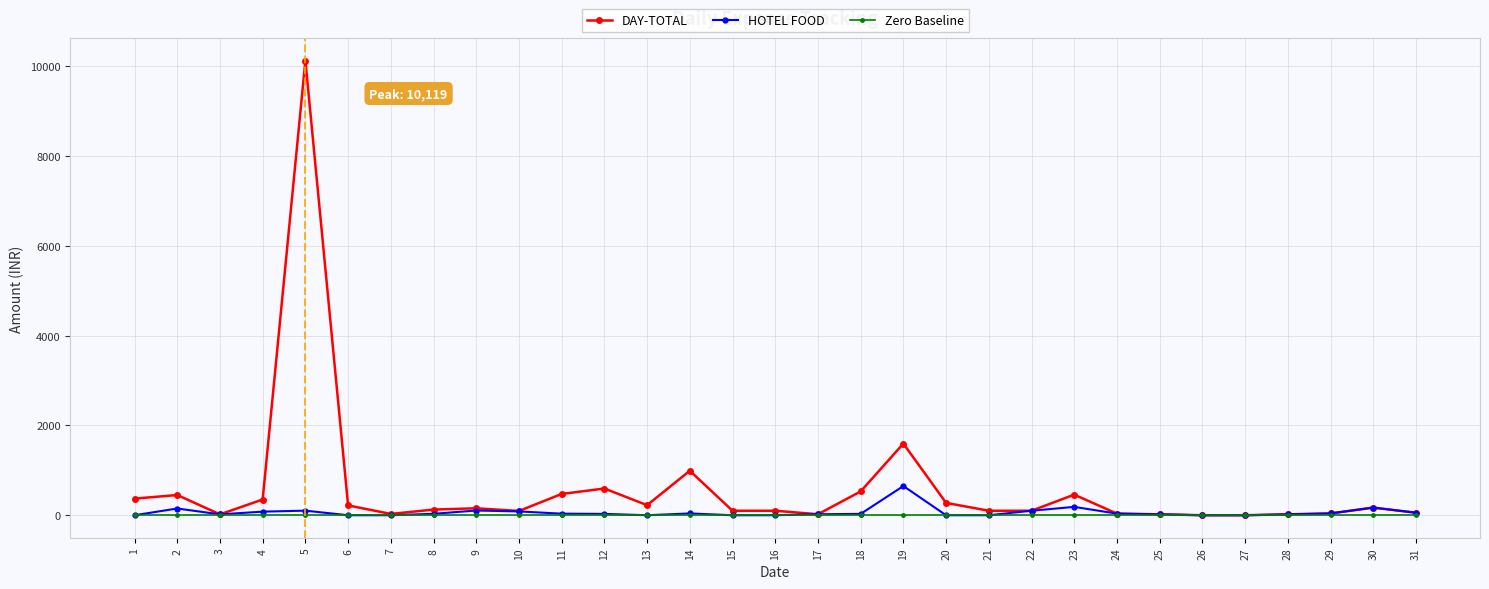

The value of DAY-TOTAL at 27 is 3903. True or false?

False